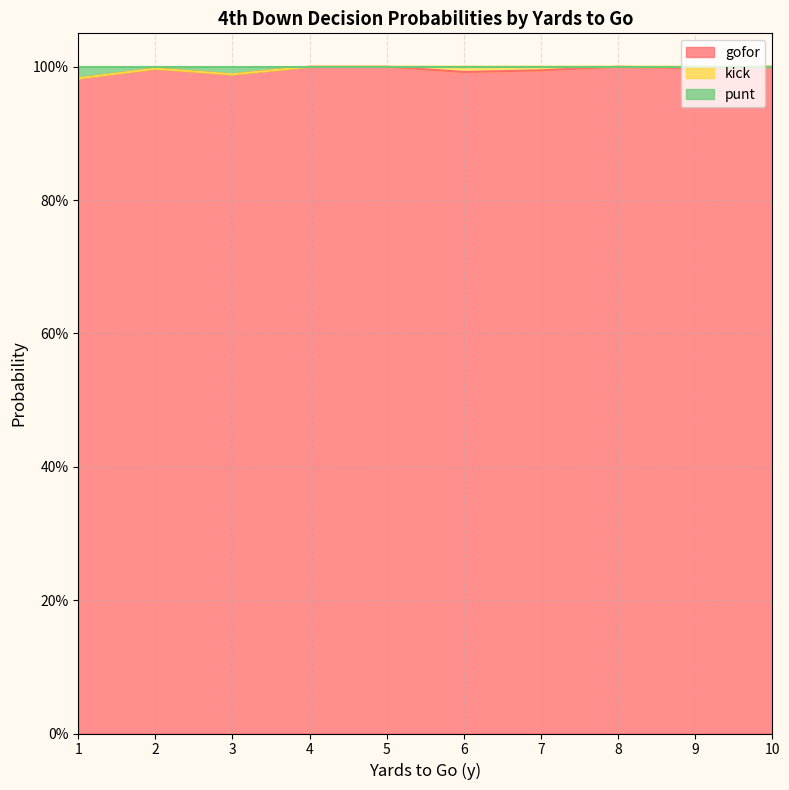

How many interior local valleys does the gofor series have?

3